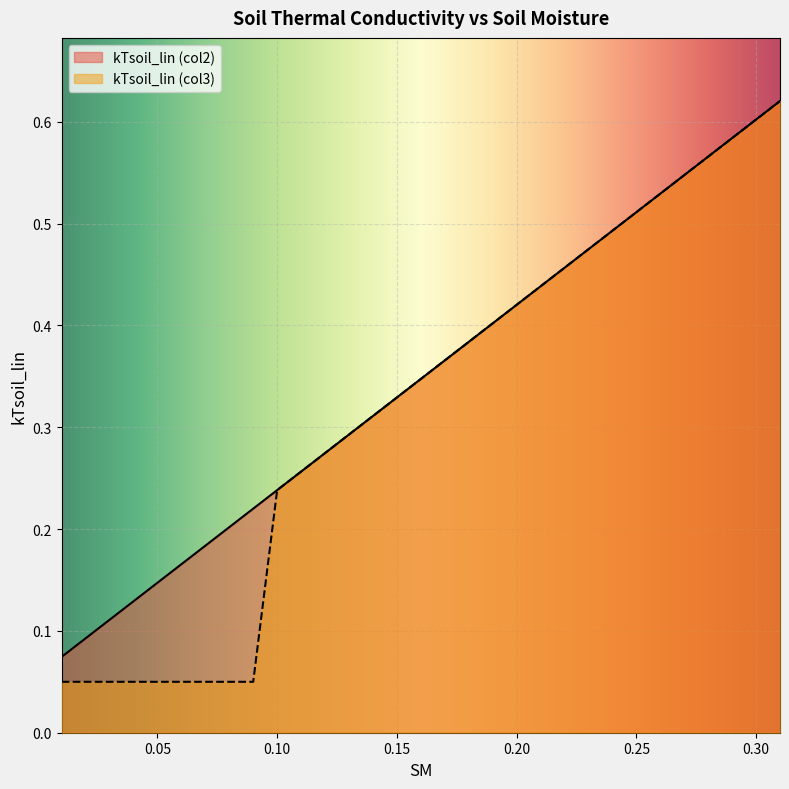

The value of kTsoil_lin (col3) at 16 is 0.1. True or false?

False